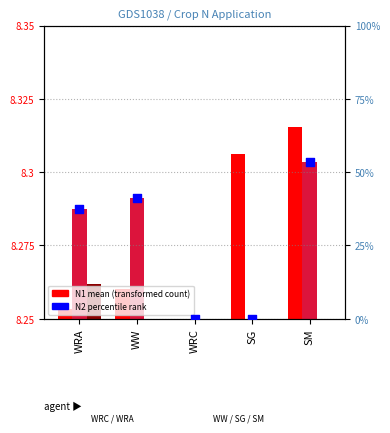

At which category is the sum across all series the highest?

SM